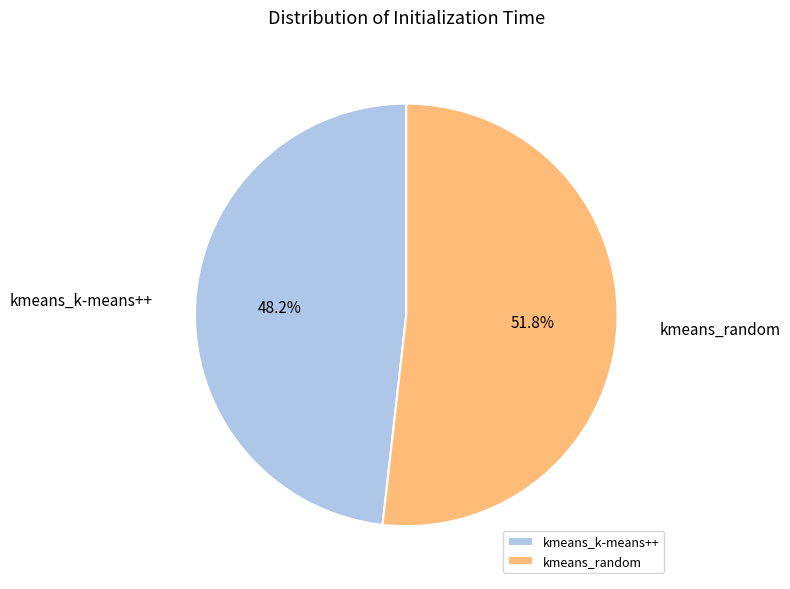

To the nearest percent, what is the combined percentage of kmeans_k-means++ and kmeans_random?

100%